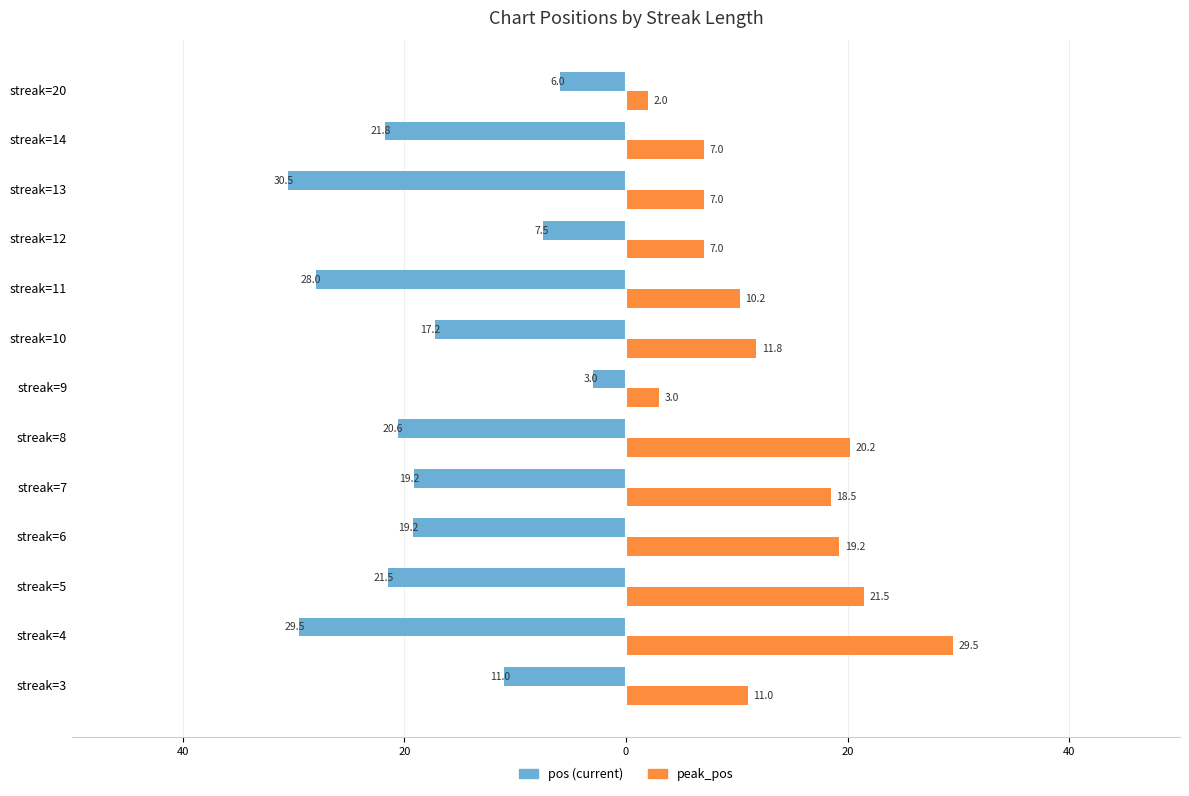

What are all the series names shown in the legend?

pos (current), peak_pos